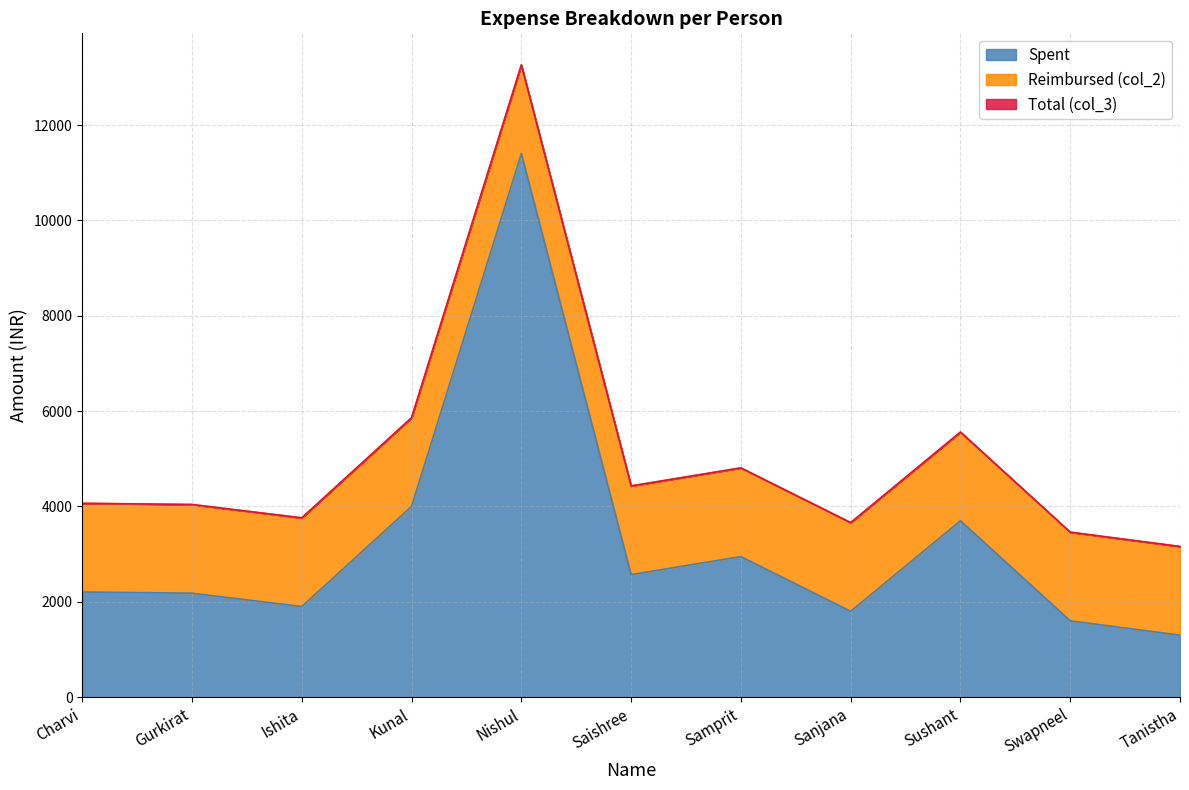

At which label does Spent reach its peak?

Nishul